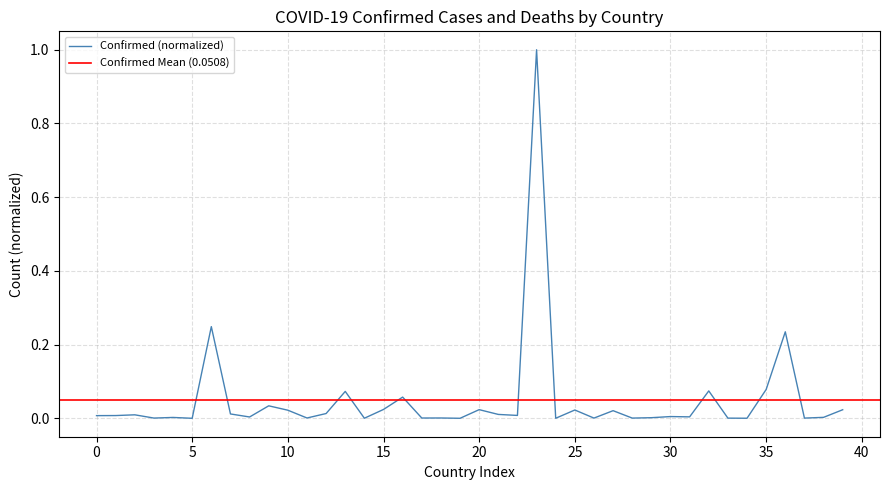

How many interior local peaks (higher than both neighbors) does the data have?

14